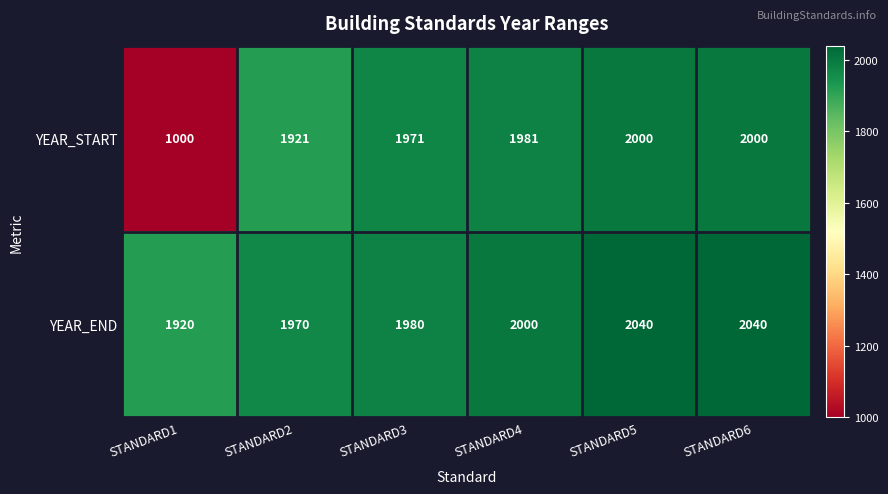

At which label is YEAR_END closest to 1980?

STANDARD3